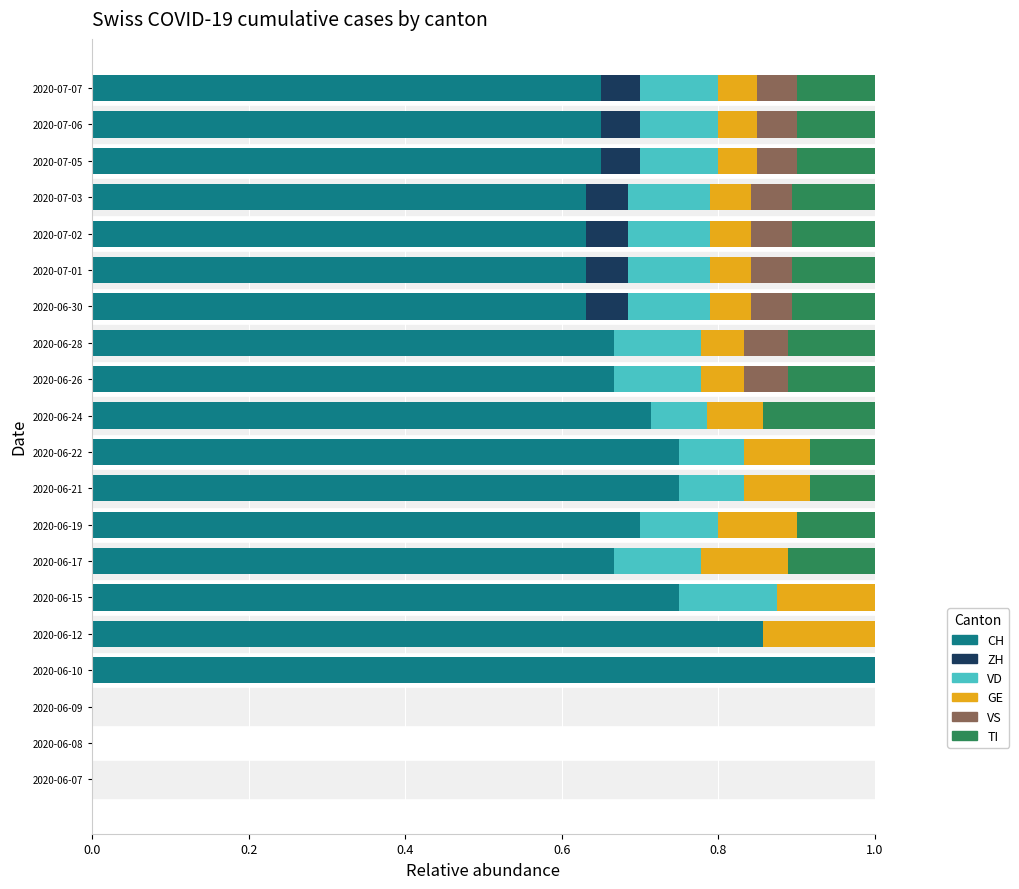

Count the number of data series in this chart.

6